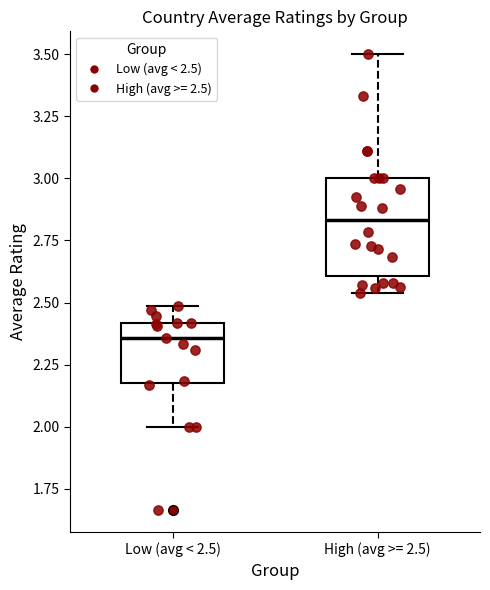

Where does the upper whisker of the box for High (avg >= 2.5) end on the y-axis? The values are not printed on the chart, so give them approximately, as read against the axis.

3.50